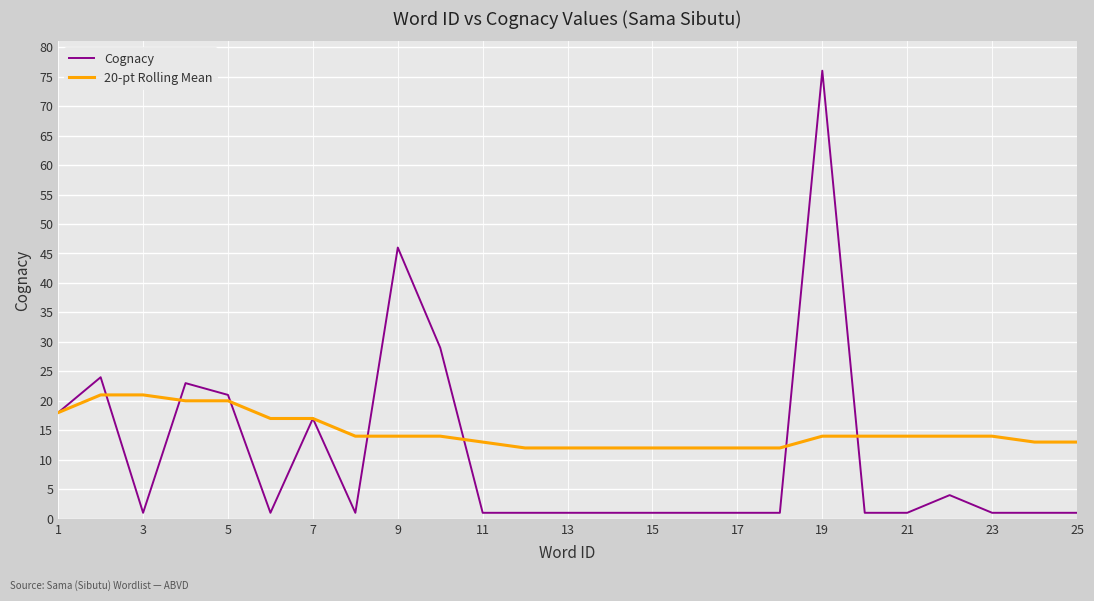

Which series has the largest total across all categories?

20-pt Rolling Mean